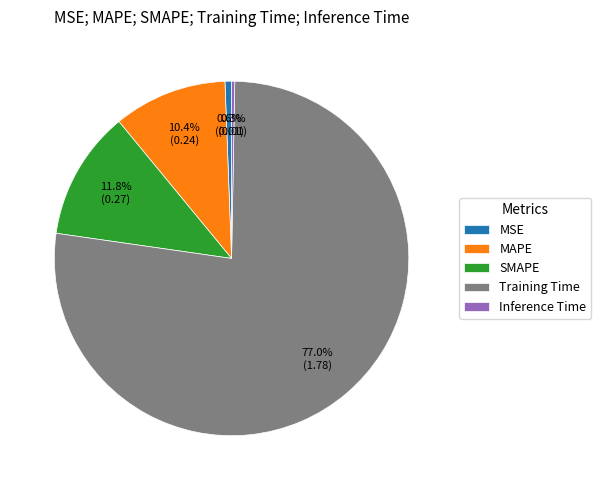

Which category has the biggest portion of the pie?

Training Time